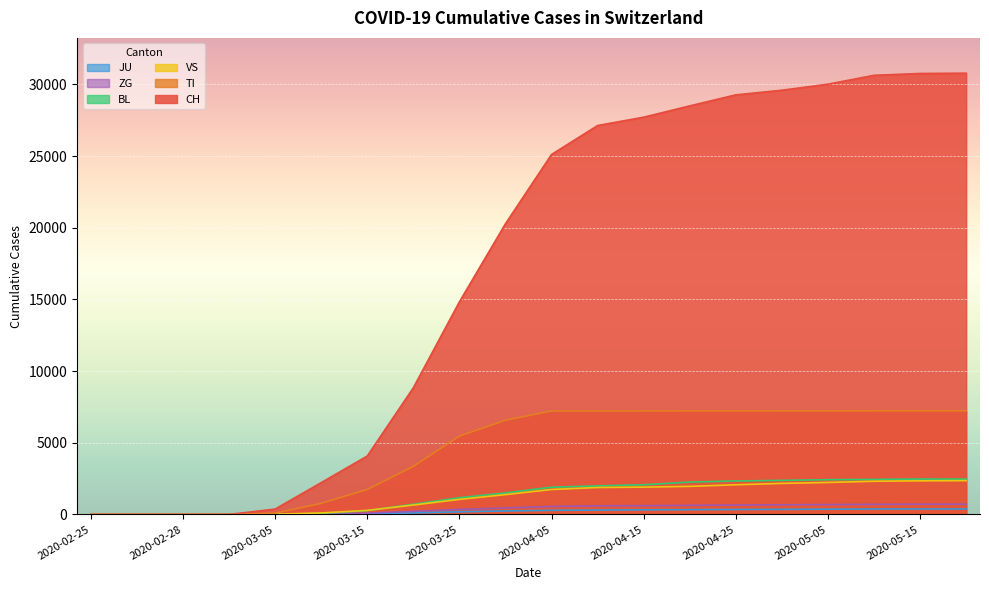

What position from the right is 2020-02-25?

20